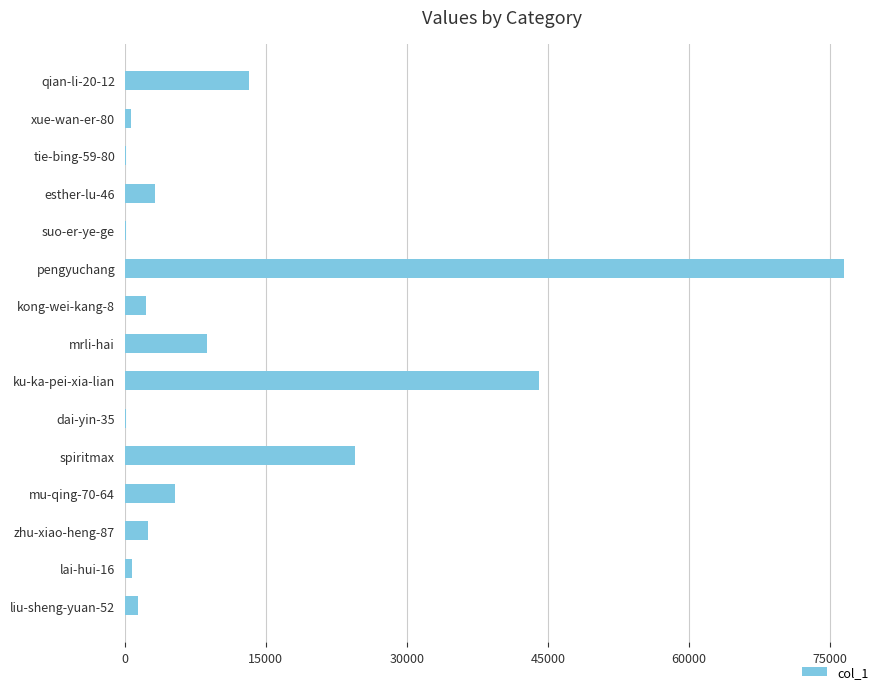

What is the greatest value displayed?

76501